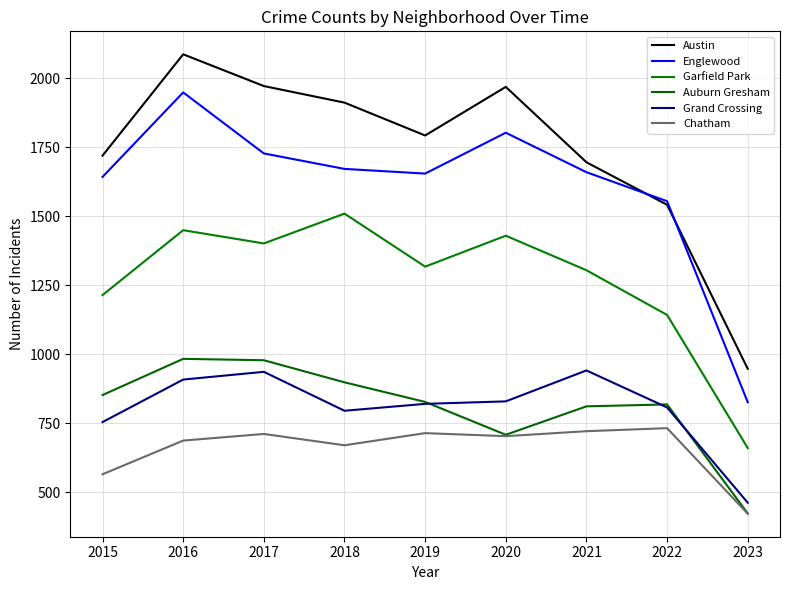

At how many categories does at least one series exceed 1530?

8